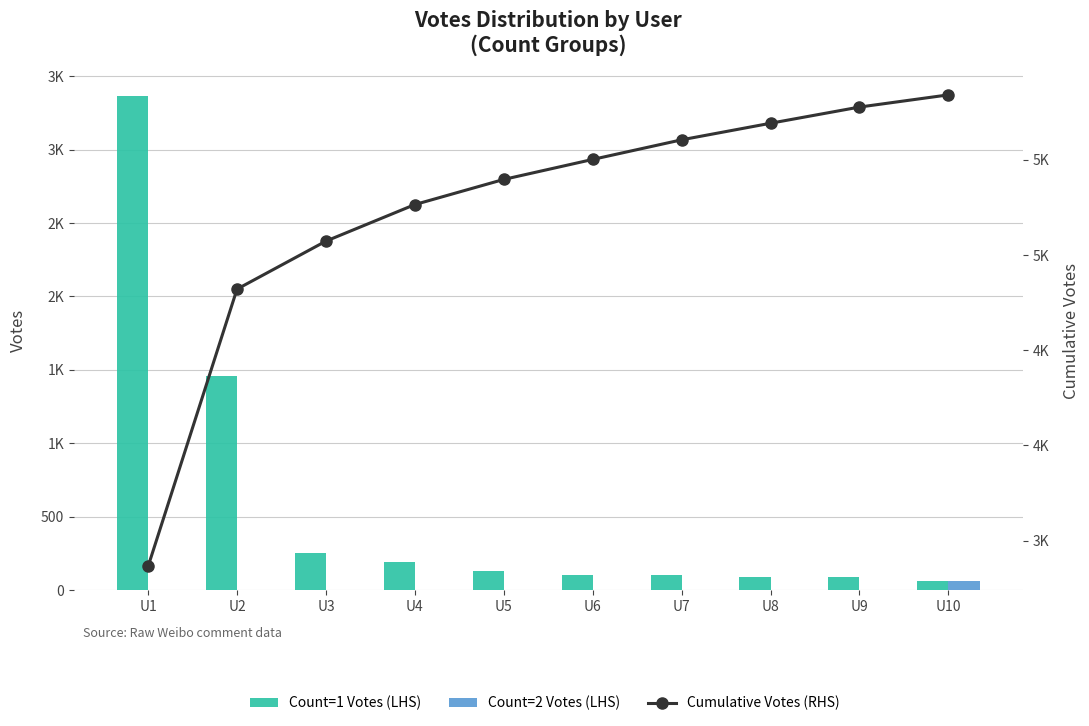

Where is Count=2 Votes (LHS) nearest to the value 31?

U1